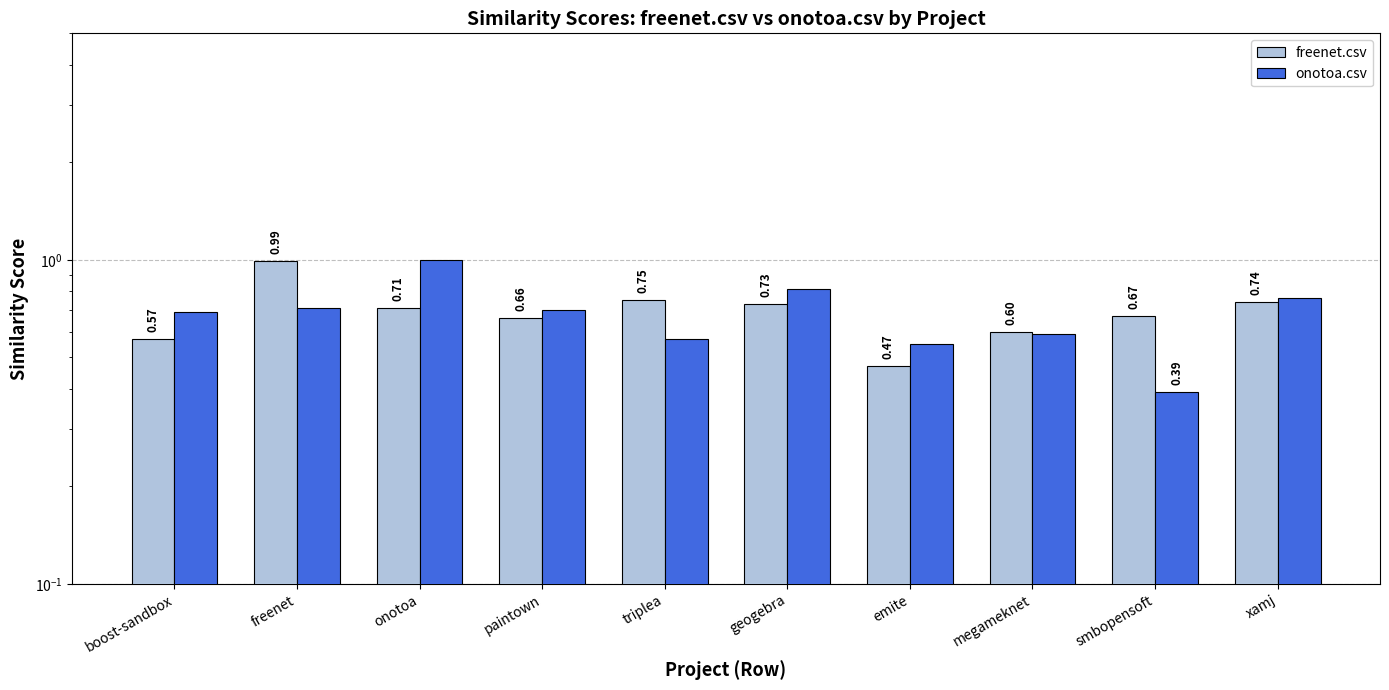

What are all the series names shown in the legend?

freenet.csv, onotoa.csv